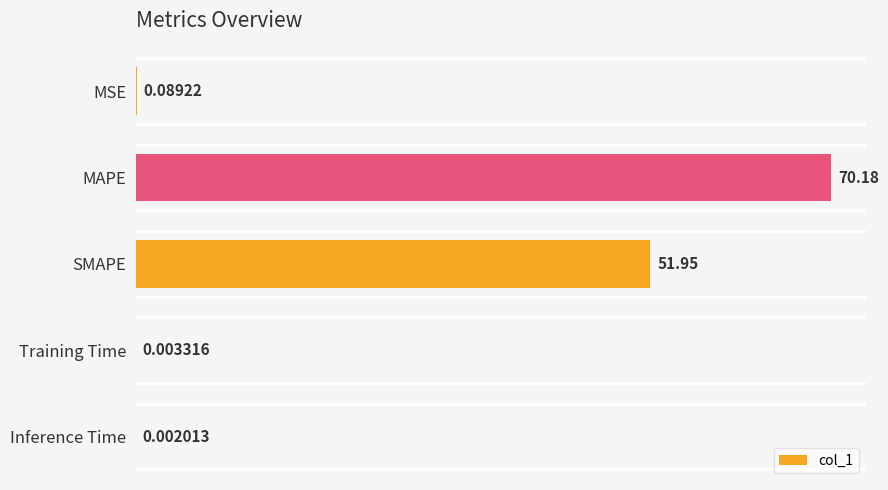

What is the change in value from MSE to MAPE?

+70.1